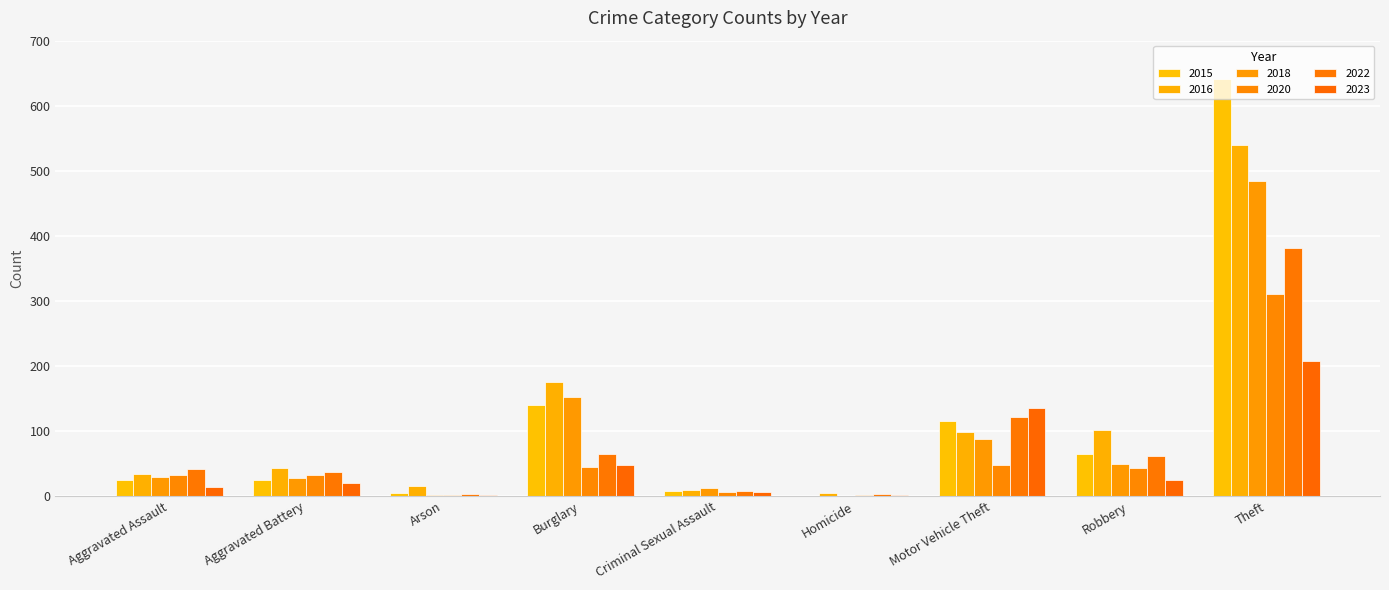

How many groups of bars are there?

9